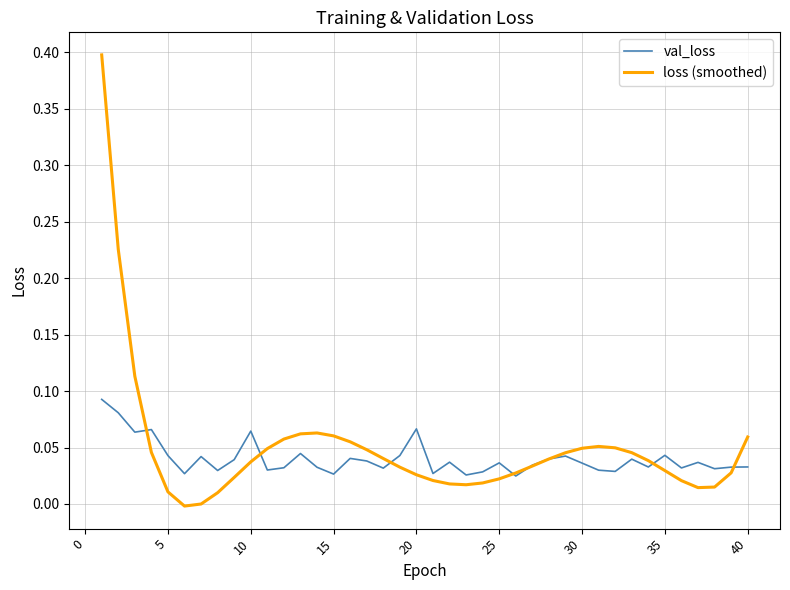

How many distinct data groups are displayed?

2